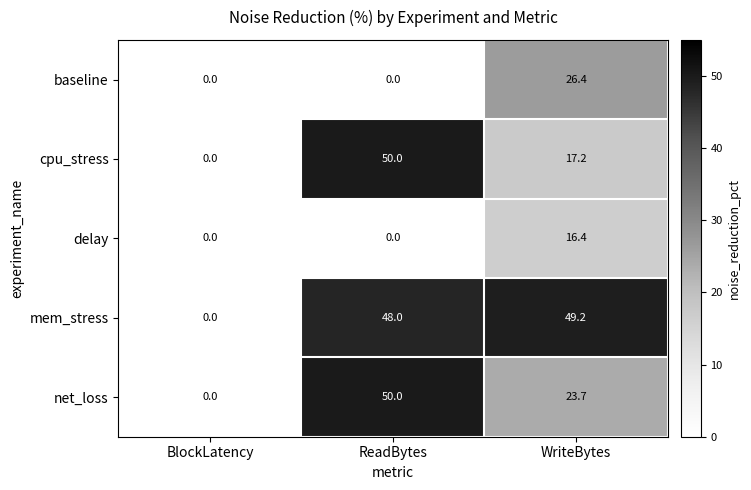

The value of cpu_stress at ReadBytes is 33.7. True or false?

False